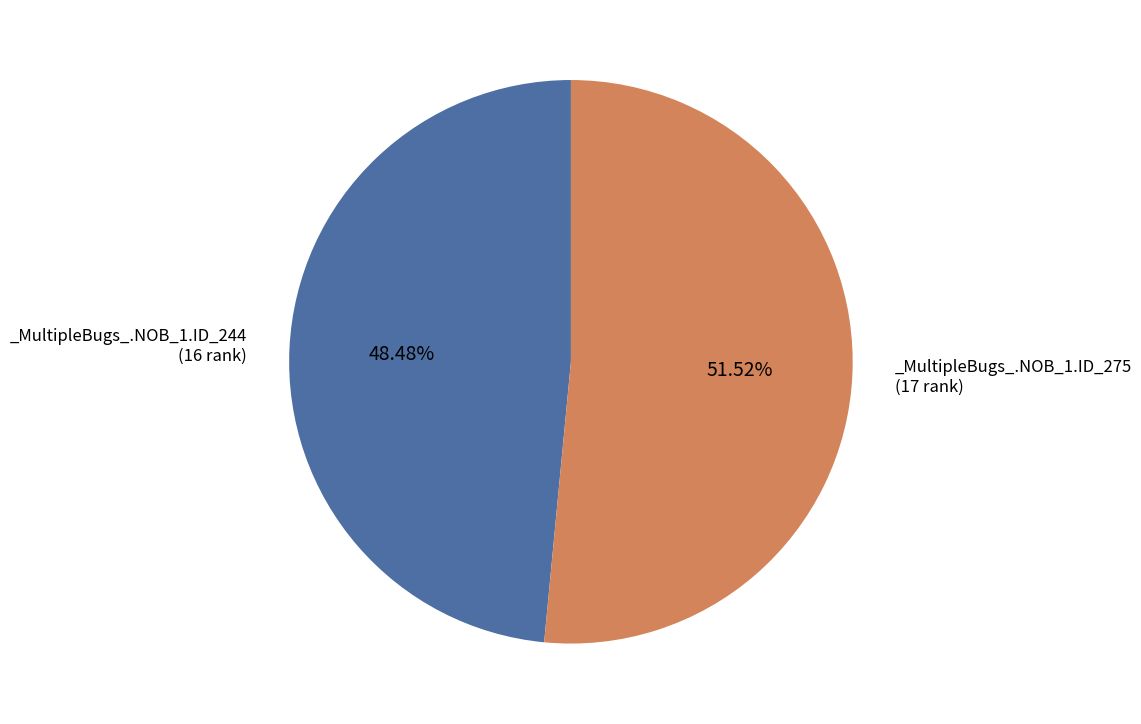

Is there a majority slice in this chart?

Yes